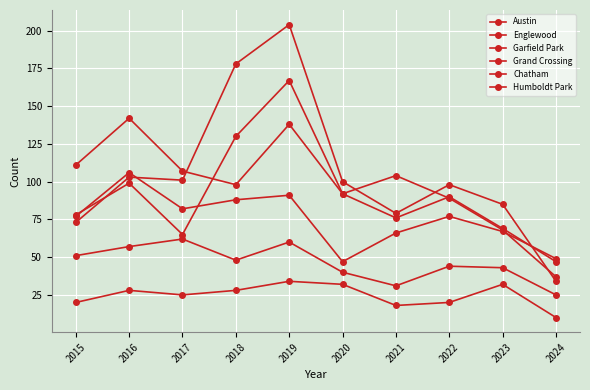

How many distinct data groups are displayed?

6